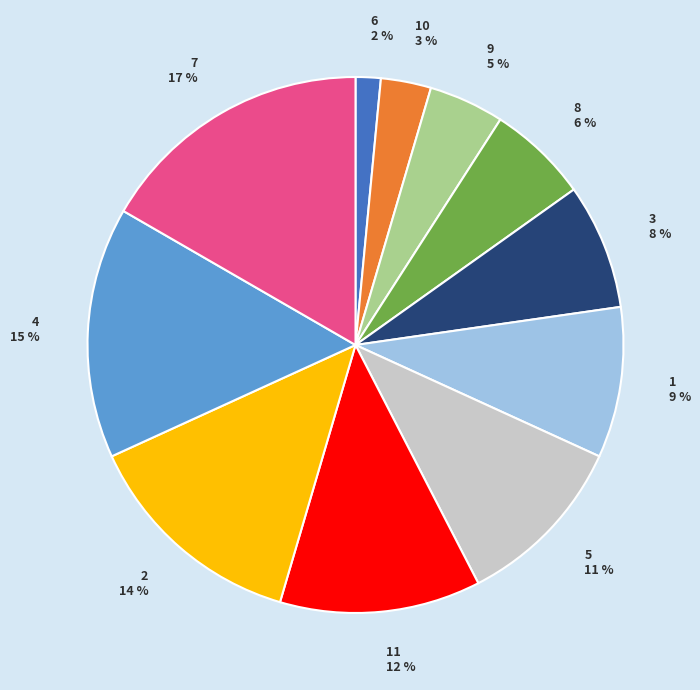

Does any single category account for the majority?

No